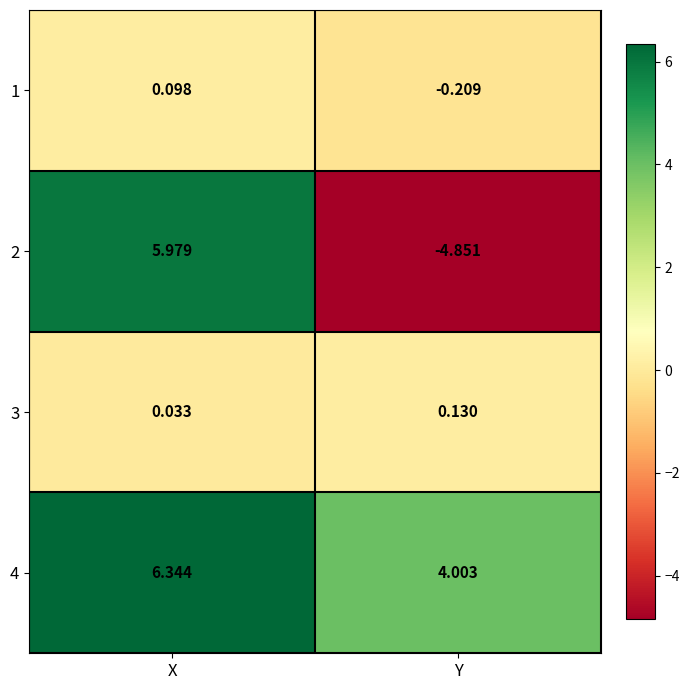

Is the value of 2 at Y greater than the value of 1 at X?

No